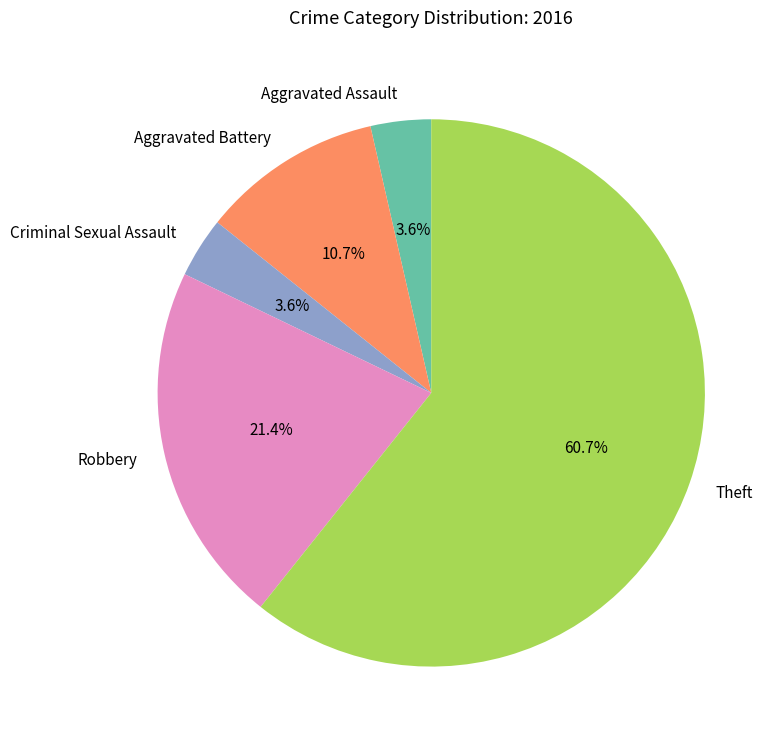

How many slices are in this pie chart?

5